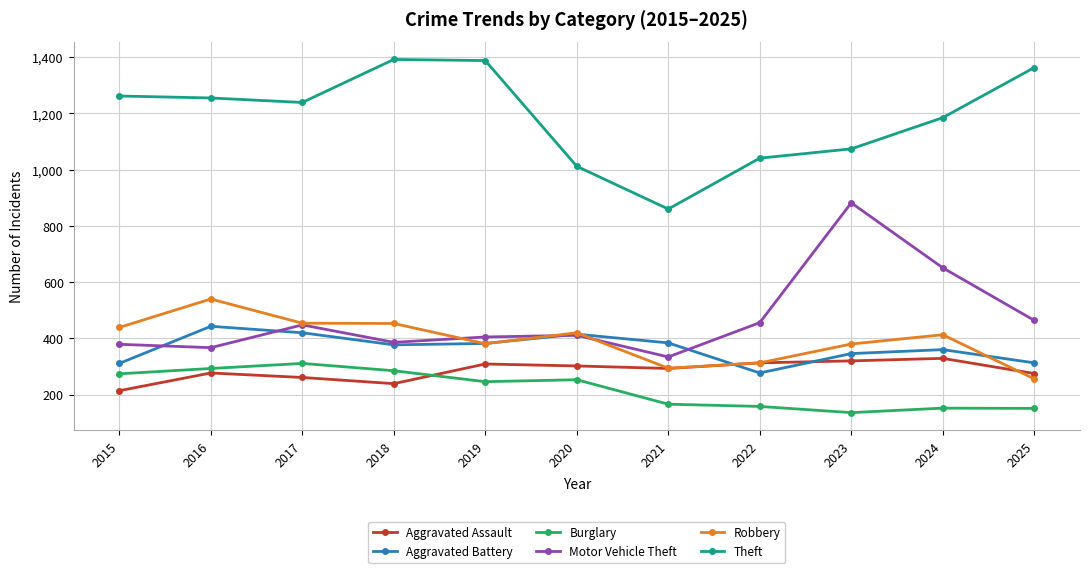

Count the number of data series in this chart.

6